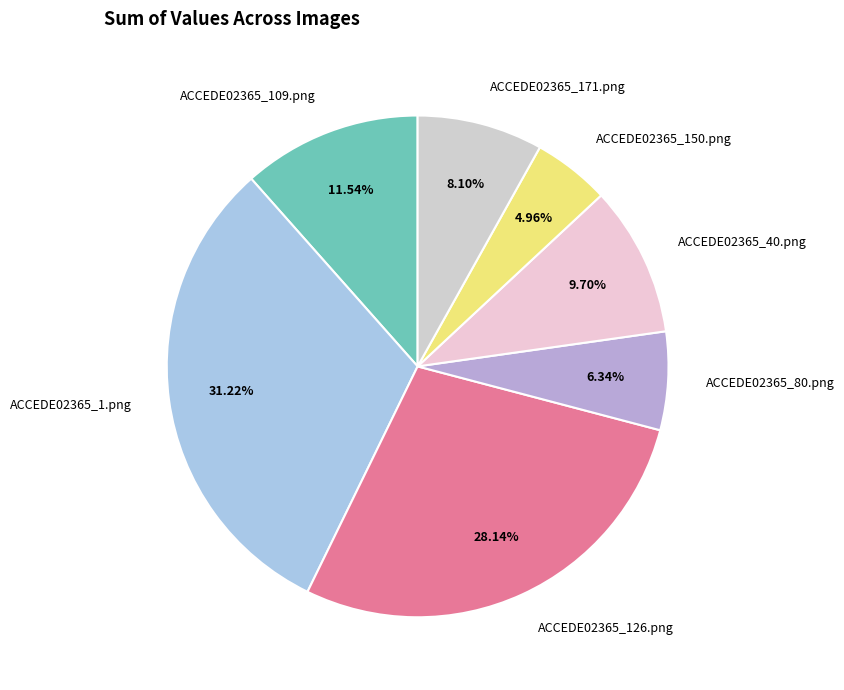

Rank the categories by value from highest to lowest.

ACCEDE02365_1.png, ACCEDE02365_126.png, ACCEDE02365_109.png, ACCEDE02365_40.png, ACCEDE02365_171.png, ACCEDE02365_80.png, ACCEDE02365_150.png